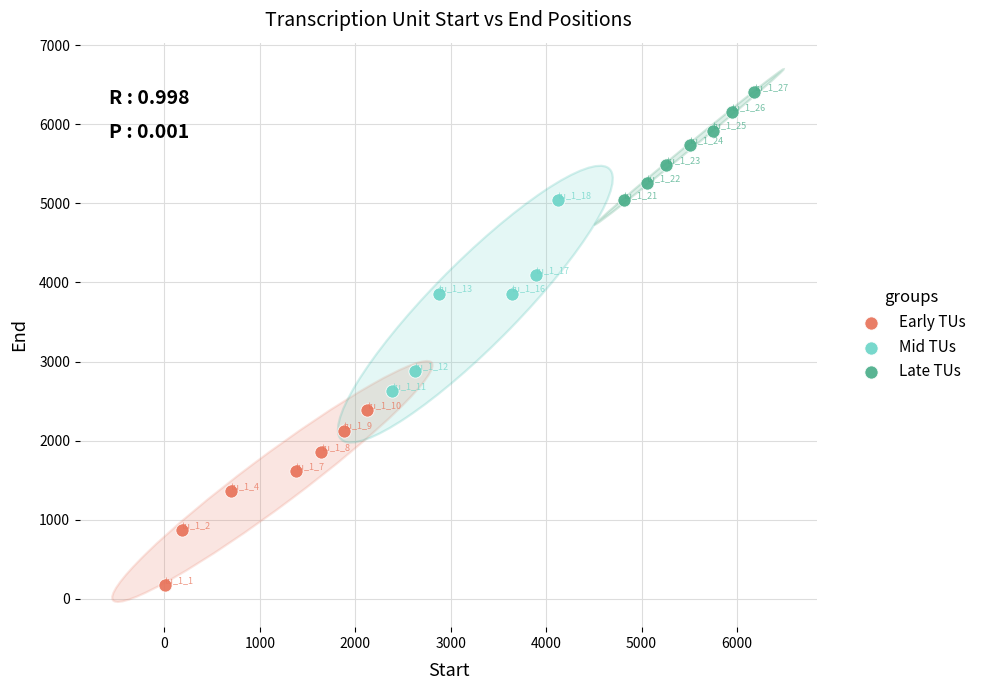

Which series reaches the maximum Y coordinate?

Late TUs